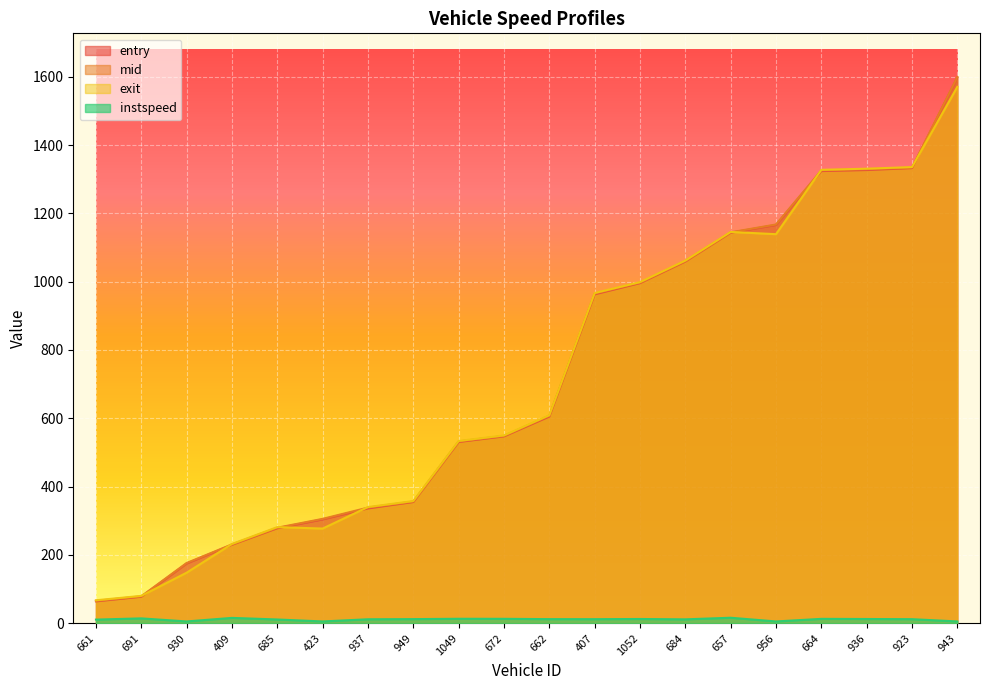

True or false: instspeed and exit cross at least once.

False